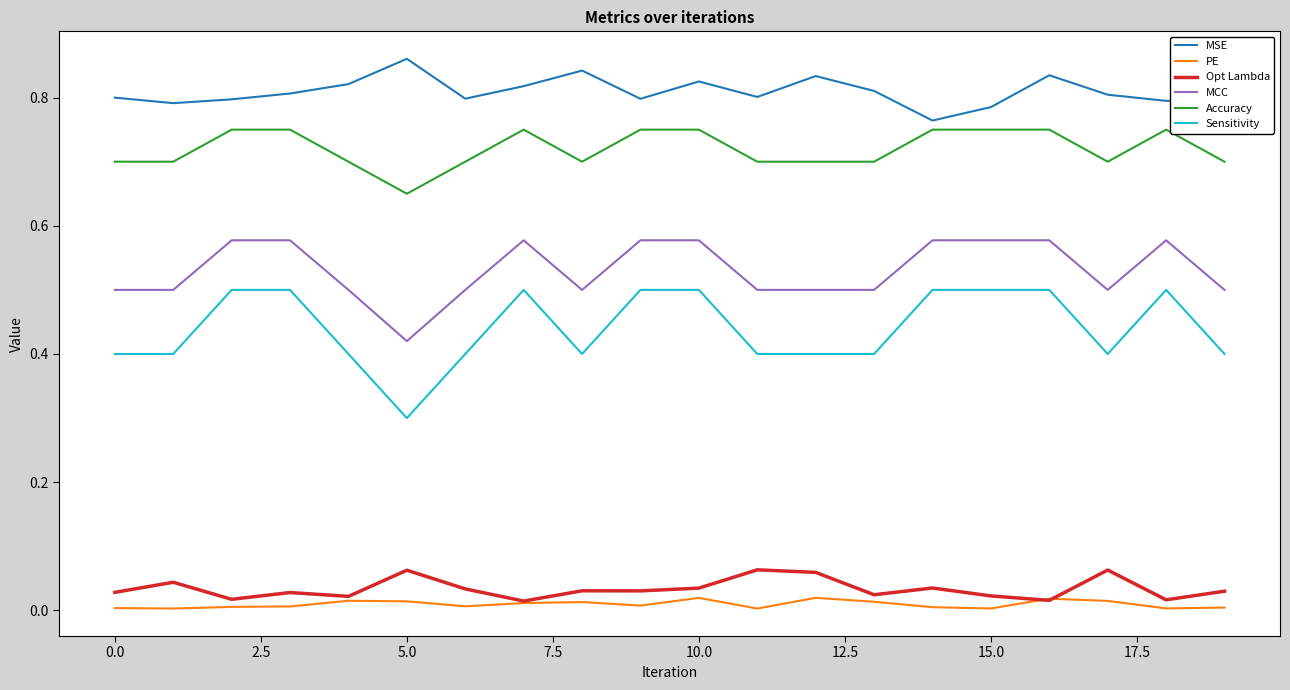

What is the minimum value for Sensitivity?

0.3